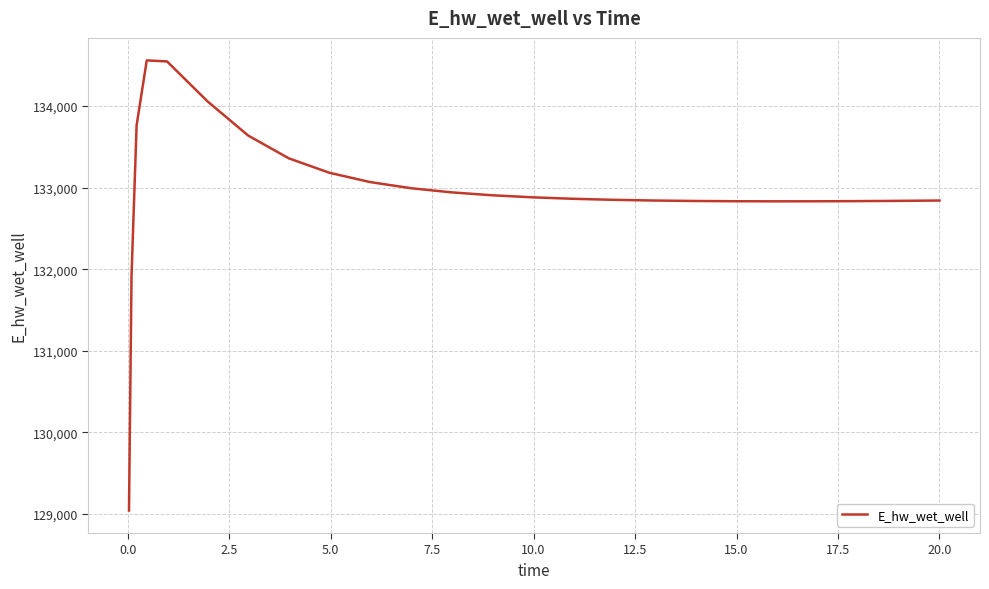

What is the greatest value displayed?

134556.8